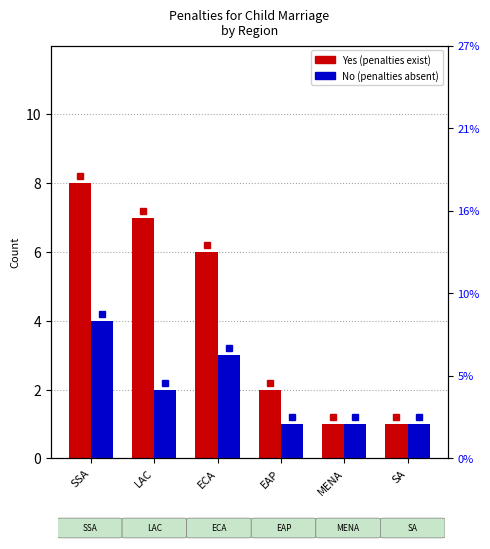

What is the difference between the highest and lowest values at LAC?

5